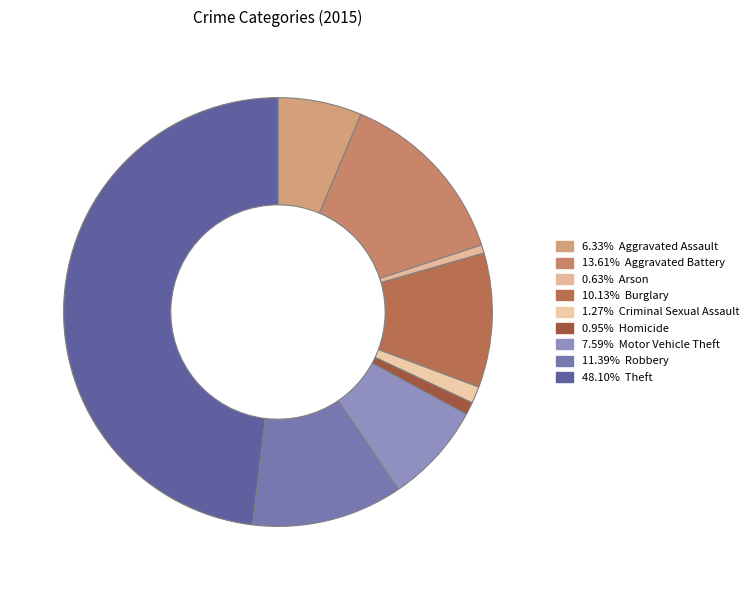

Is there any slice that represents more than half of the pie?

No